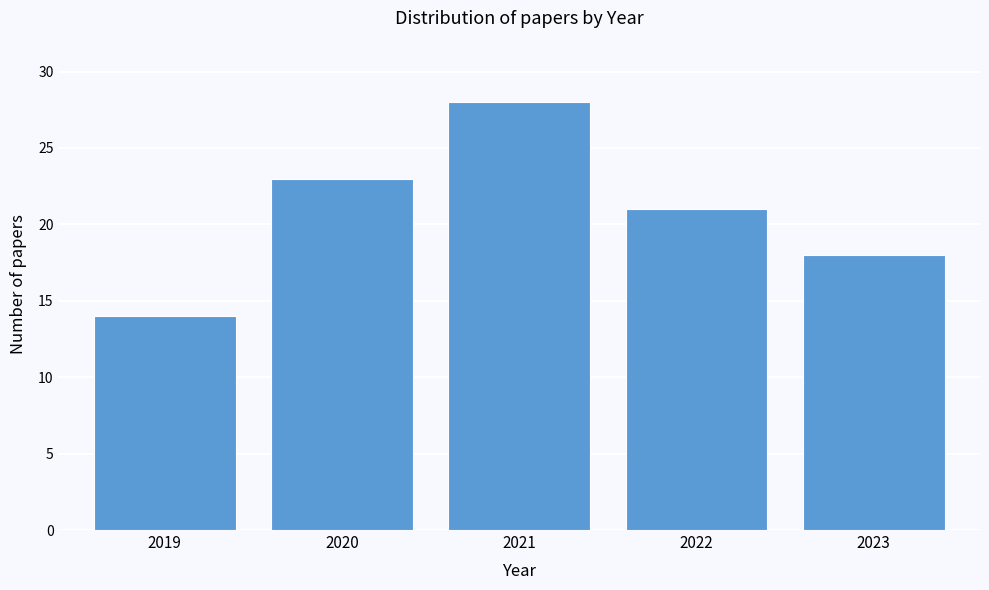

Reading left to right, extract all data points from this chart.

14	23	28	21	18